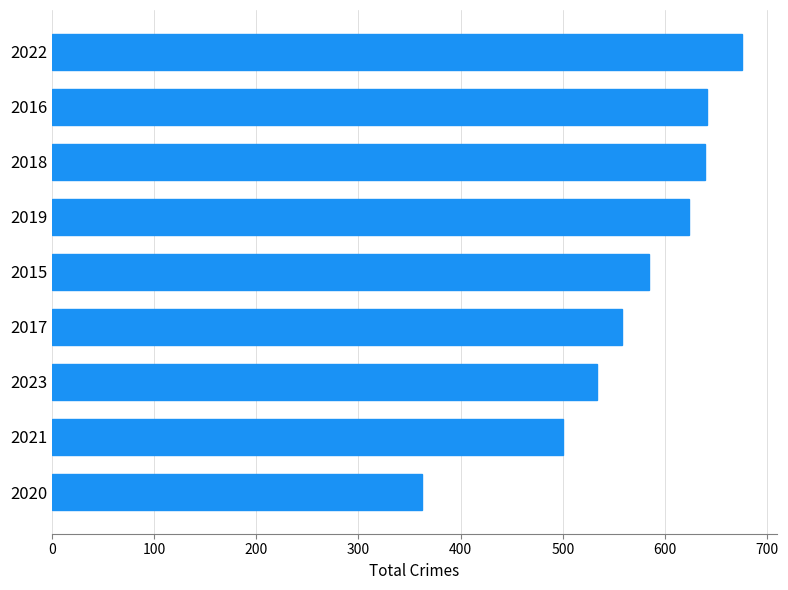

What is the smallest value displayed?

362